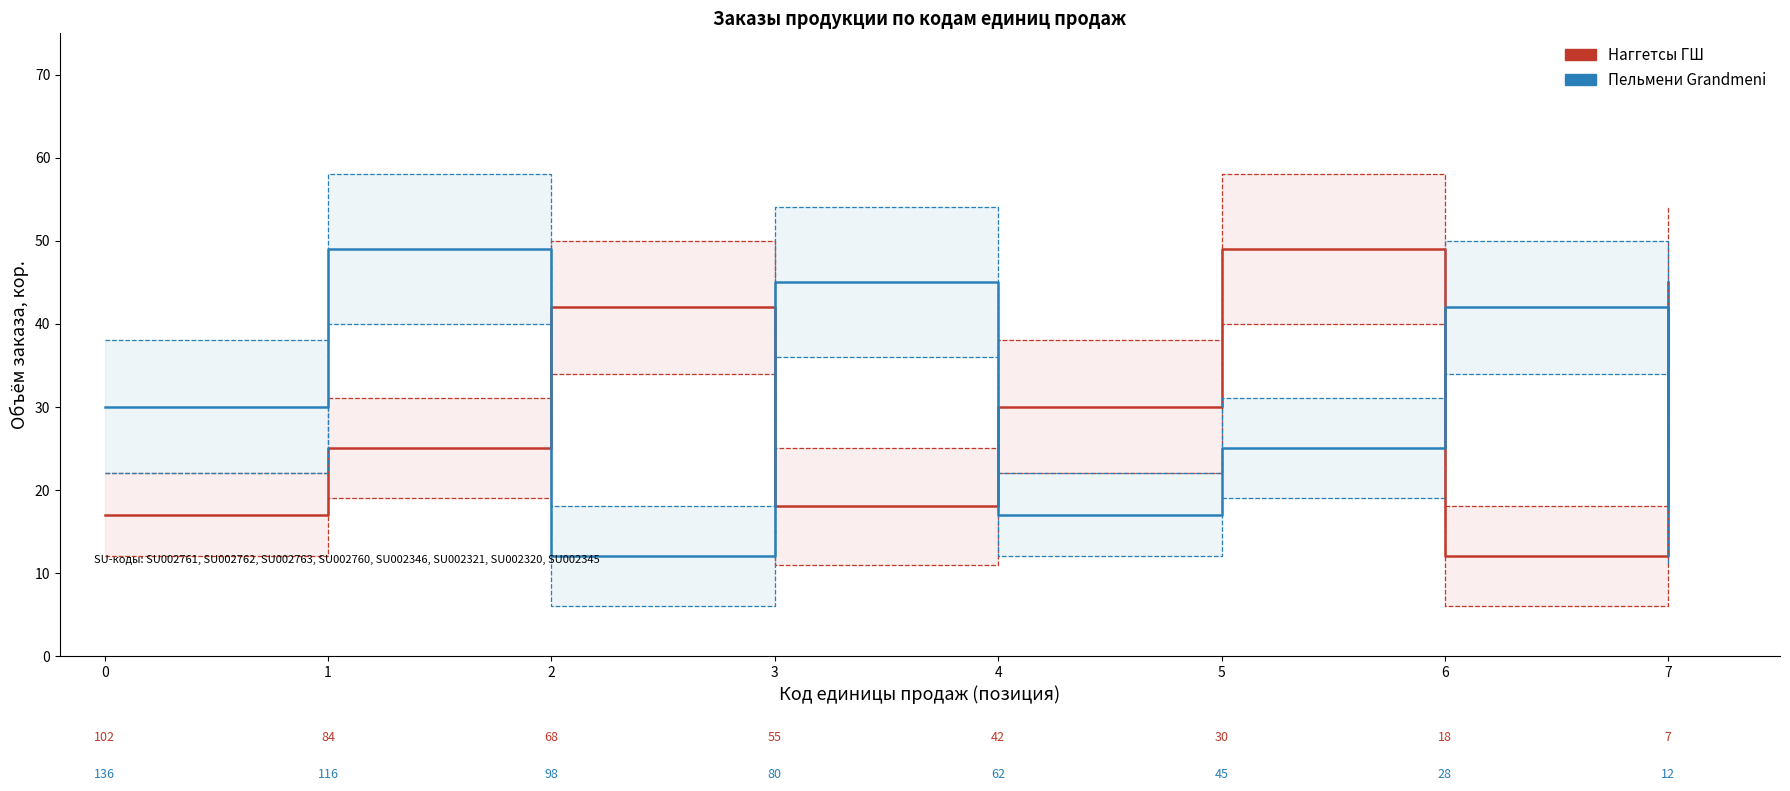

What are all the series names shown in the legend?

Наггетсы ГШ, Пельмени Grandmeni